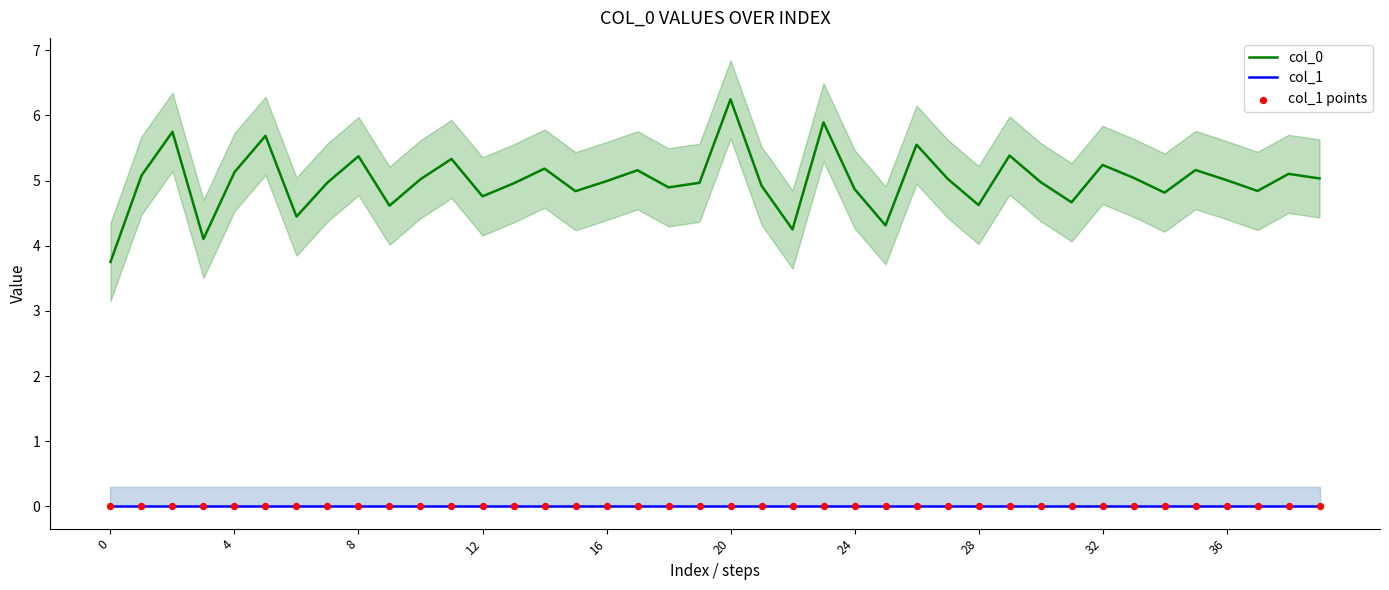

Which series has the widest spread of Y values?

col_0